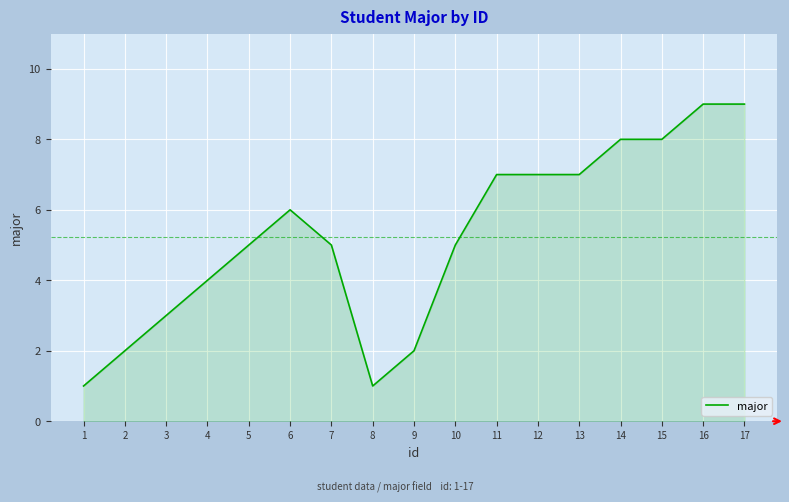

How many values are between 3 and 7?

9